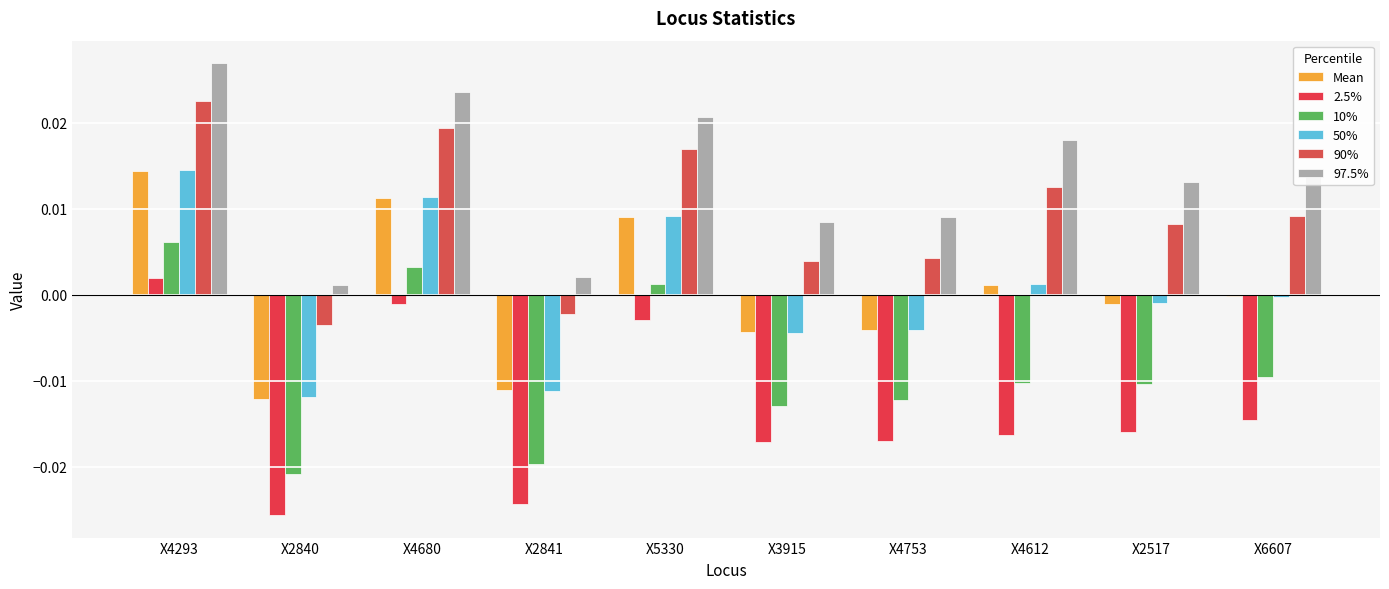

True or false: Mean has a value of -0.0 at X2517.

True